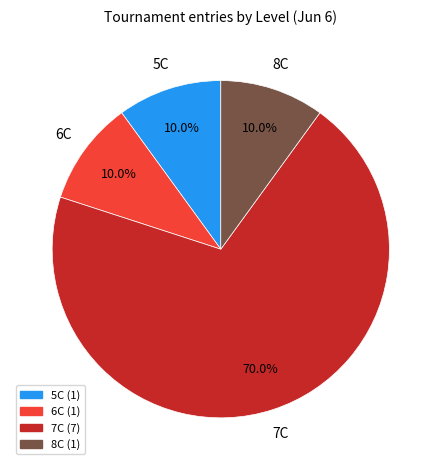

To the nearest percent, what is the difference between the largest and smallest slice percentages?

60%